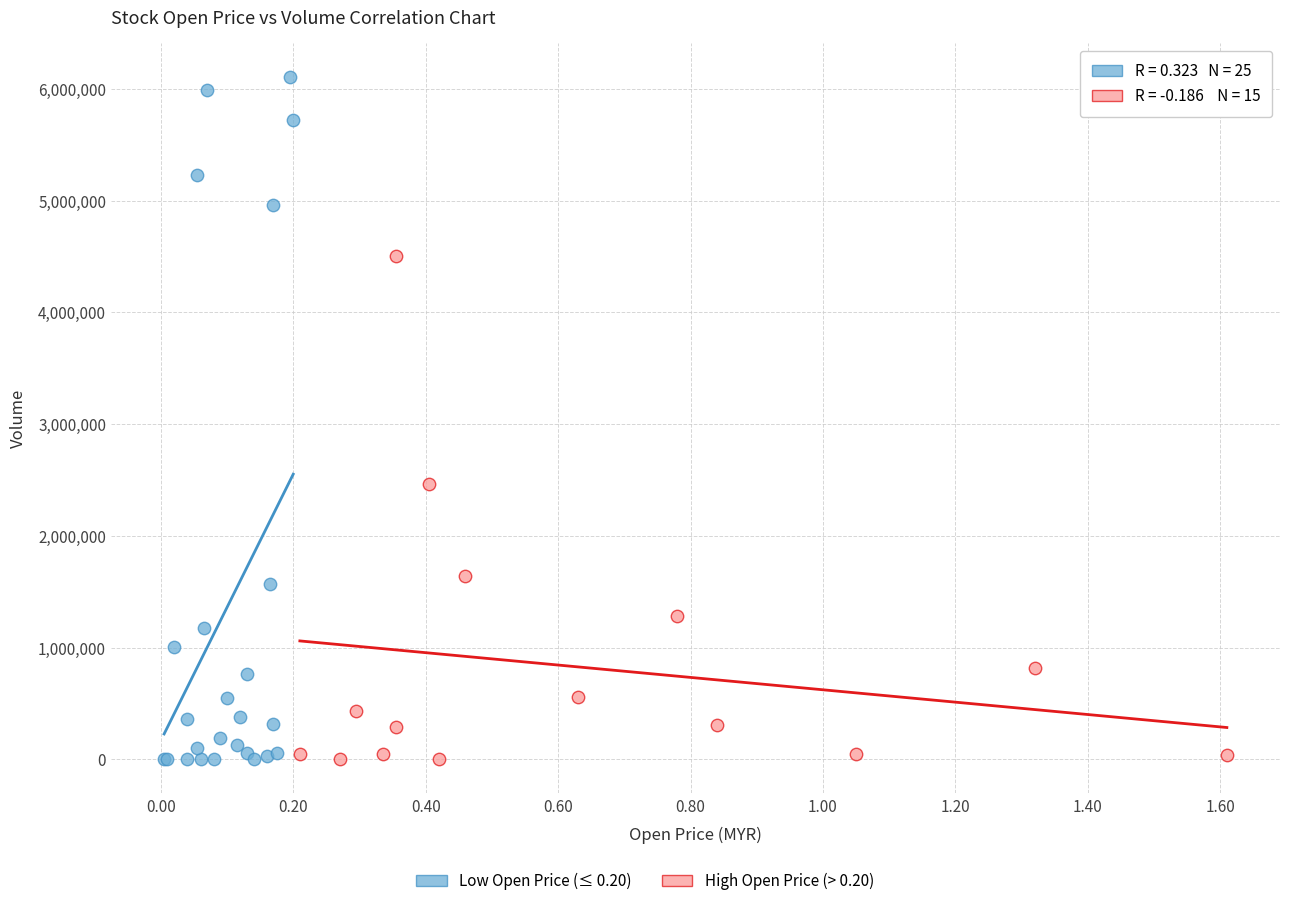

Which series has the largest Y range (max minus min)?

Low Open Price (≤ 0.20)